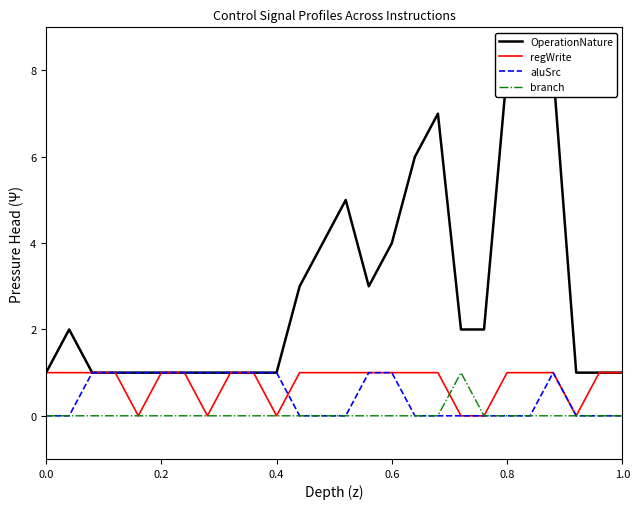

Does the chart have visible grid lines?

No